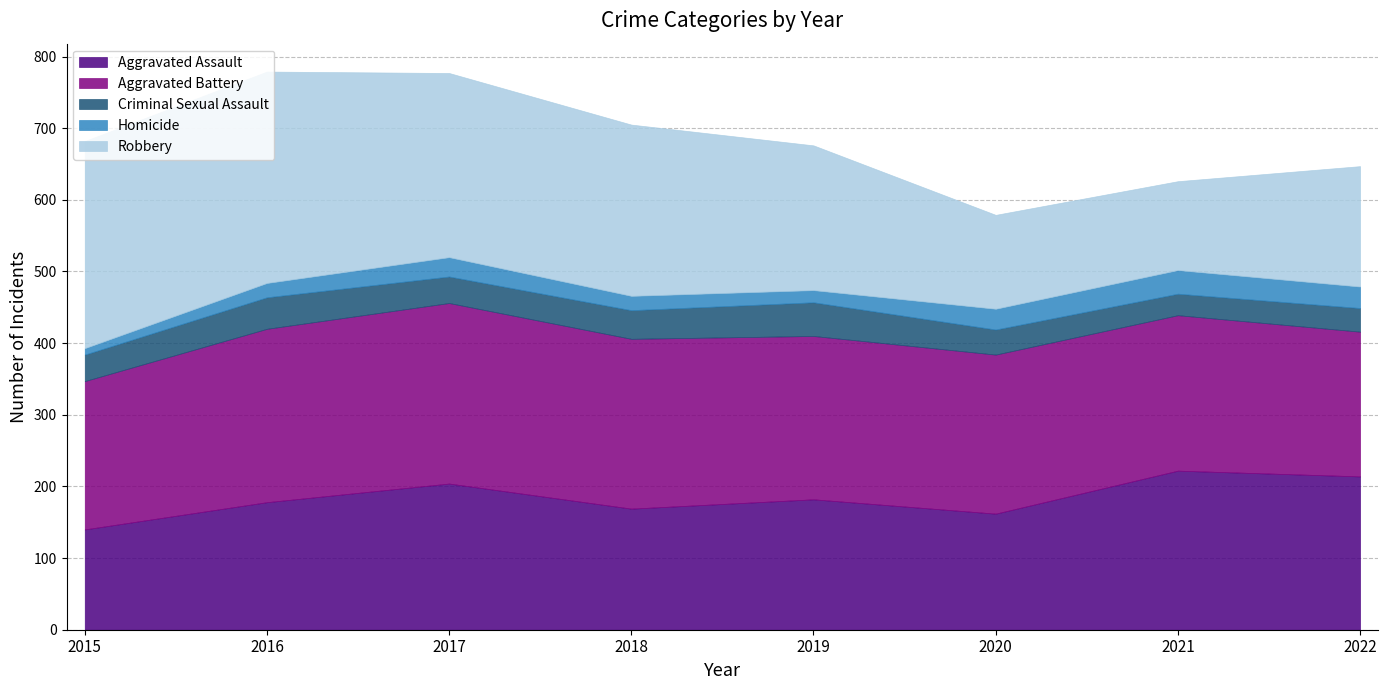

True or false: Robbery and Criminal Sexual Assault cross at least once.

False